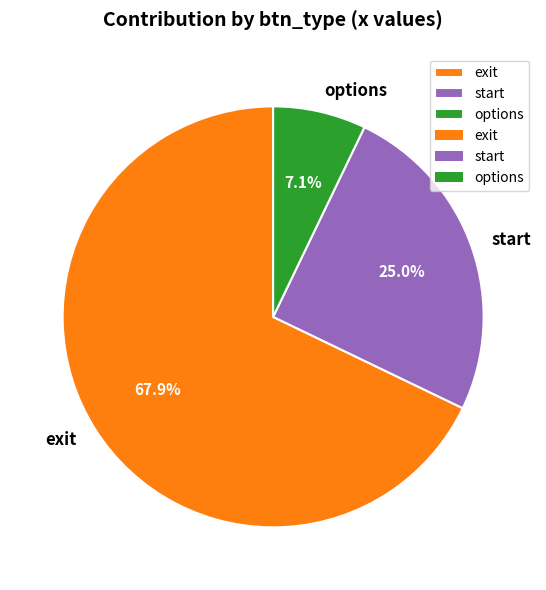

Rank the categories by value from lowest to highest.

options, start, exit